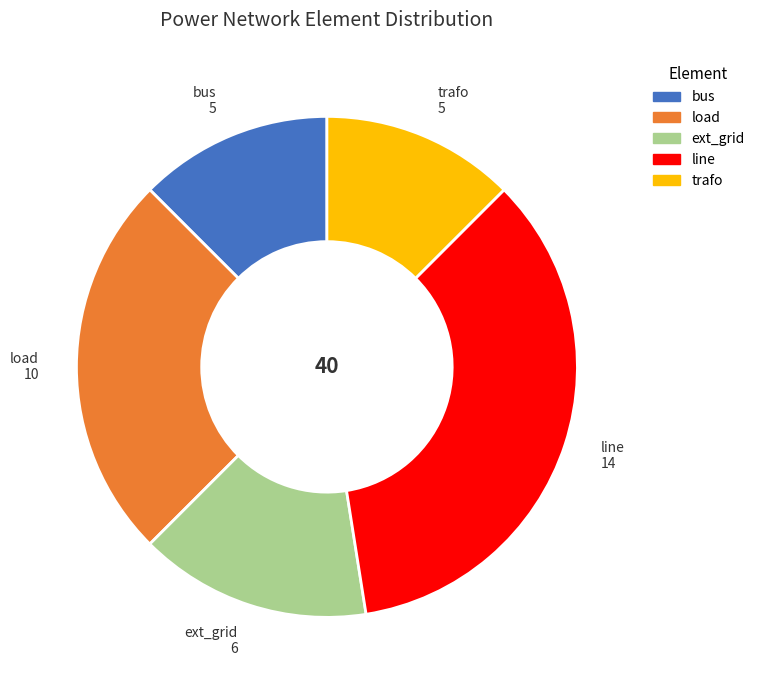

What is the largest slice in the pie chart?

line